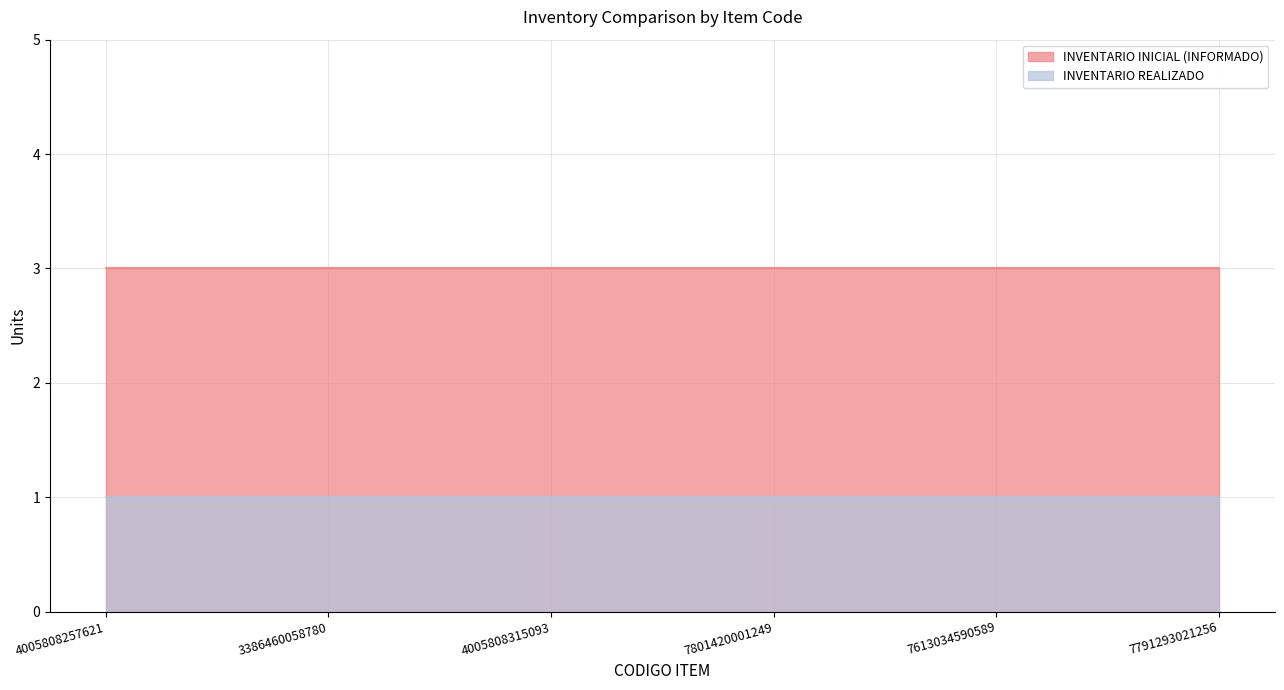

Is it true that INVENTARIO REALIZADO equals 1 at 3386460058780?

True